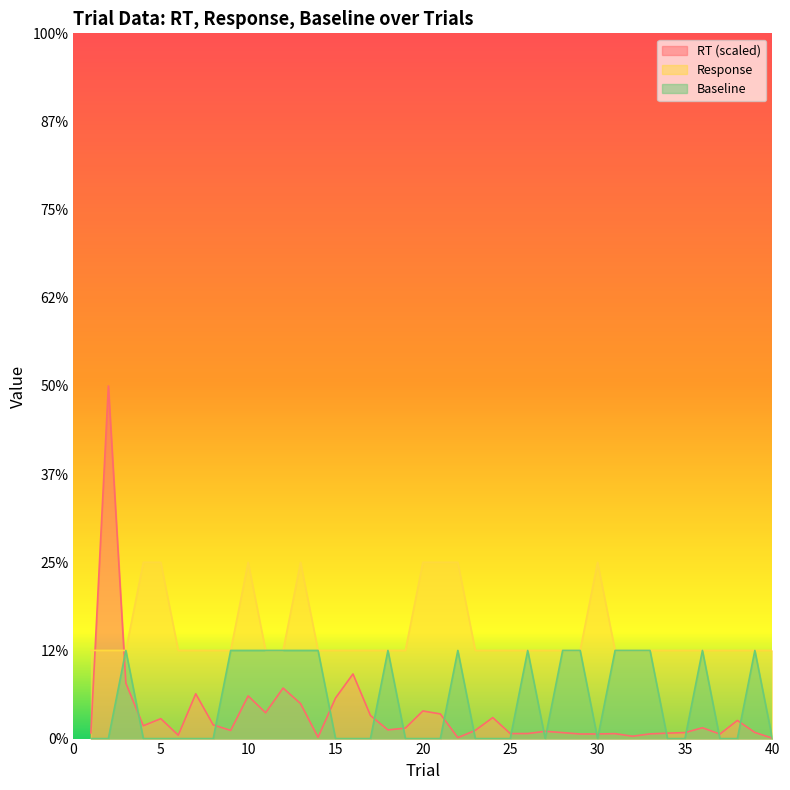

At which category does the chart reach its peak across all series?

2